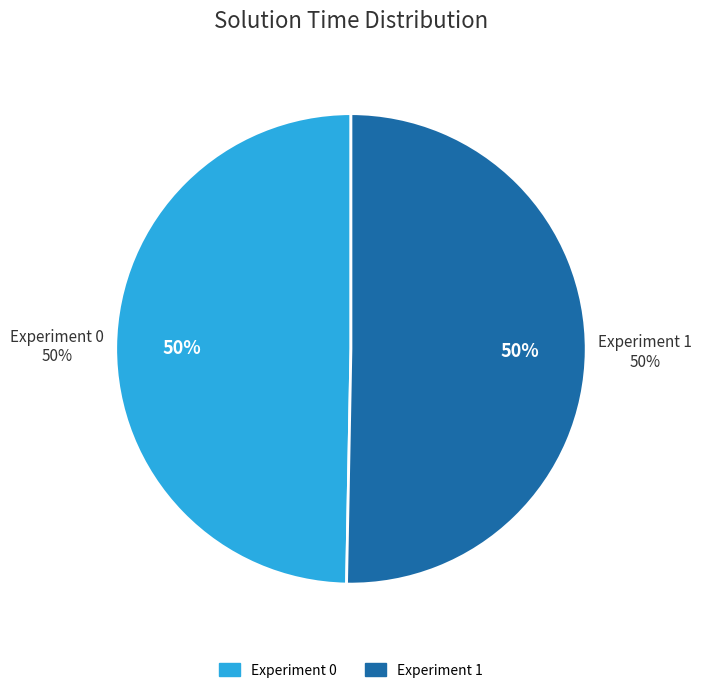

Is there a majority slice in this chart?

Yes